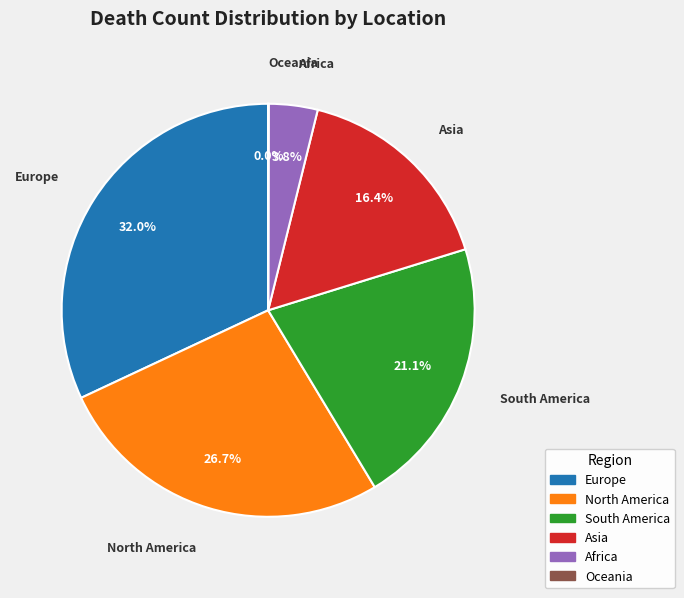

True or false: North America accounts for 35% of the total.

False